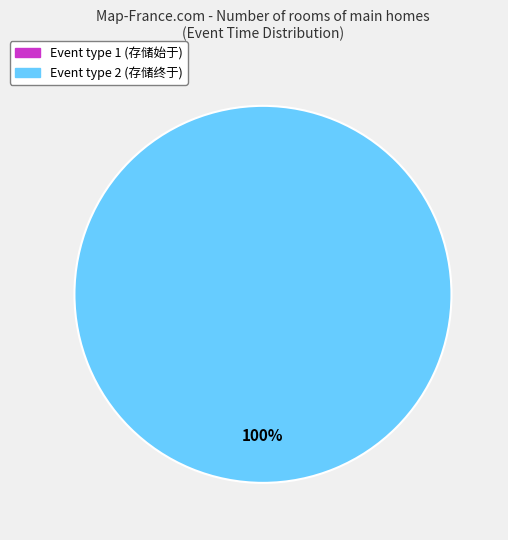

To the nearest percent, what is the difference between the largest and smallest slice percentages?

100%